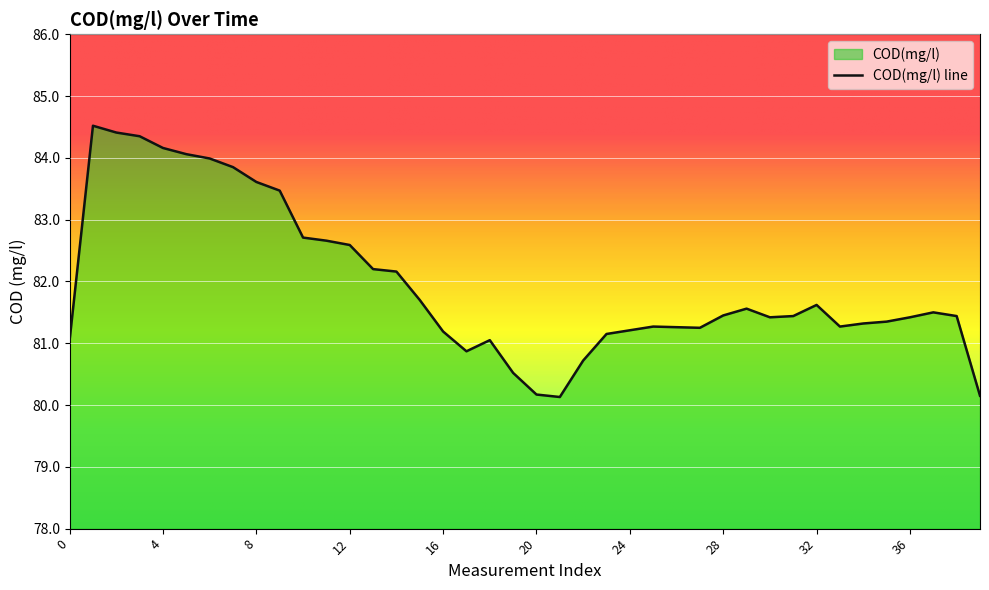

Which has a higher value, 14 or 25?

14